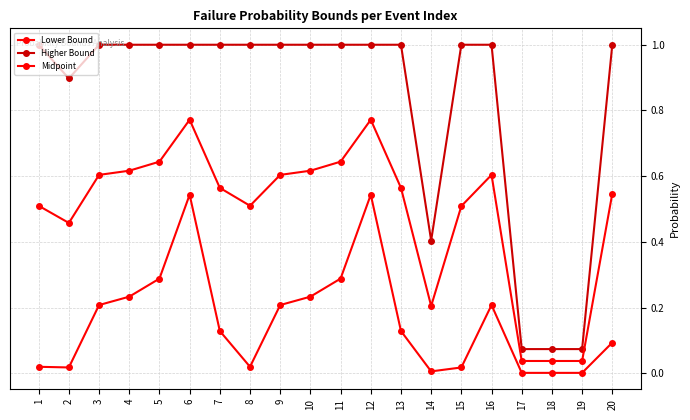

What is the value of the Higher Bound point at the 7th from the left?

1.0